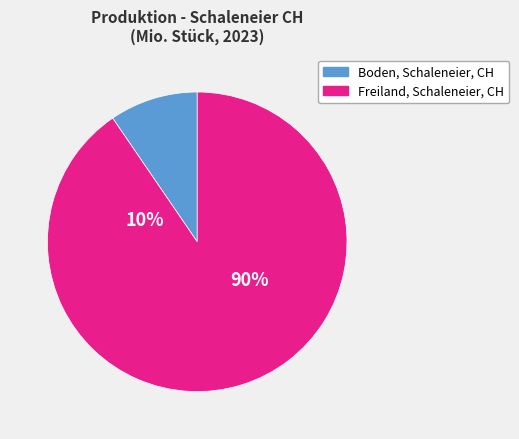

How many segments does this pie chart have?

2